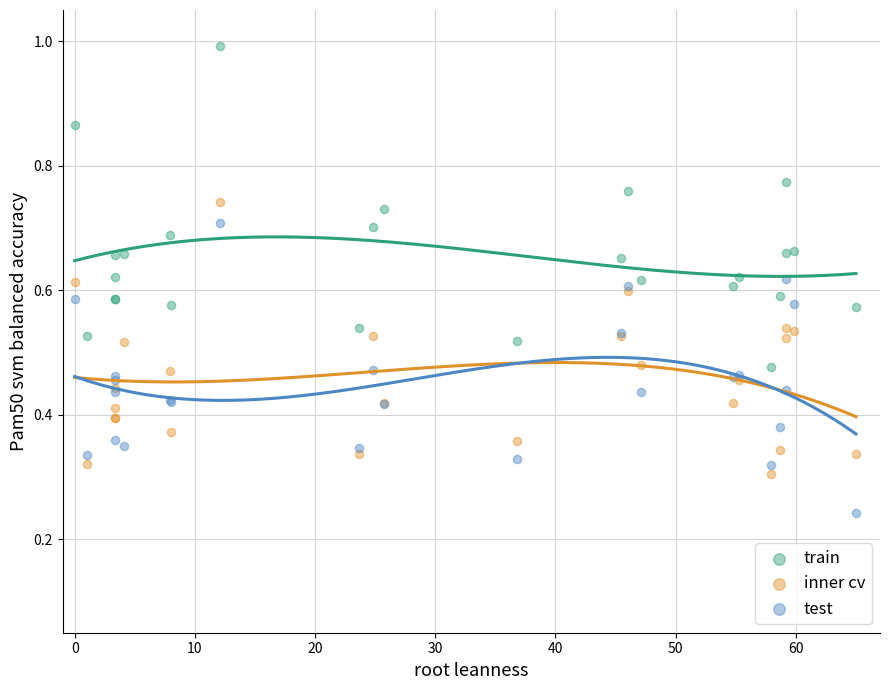

Which series reaches the minimum Y coordinate?

test